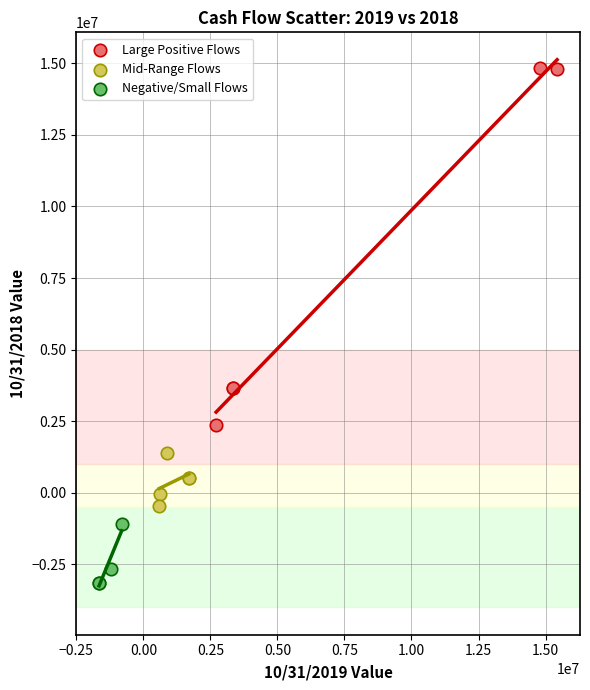

Which series reaches the minimum Y coordinate?

Negative/Small Flows